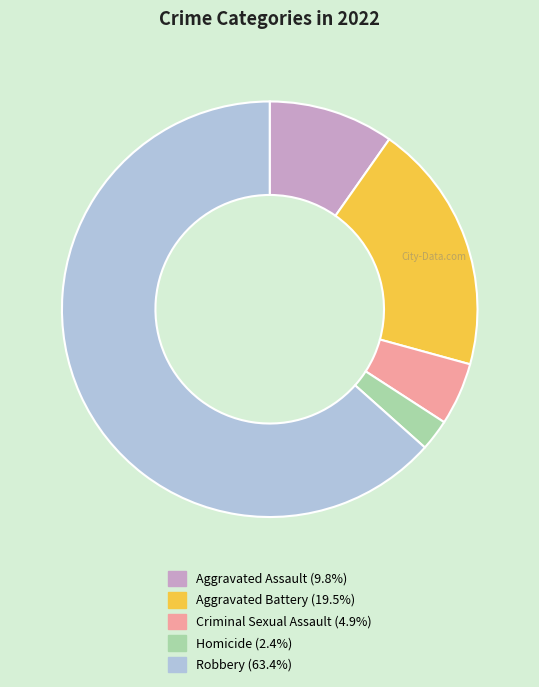

The Robbery slice represents 55% of the pie. True or false?

False